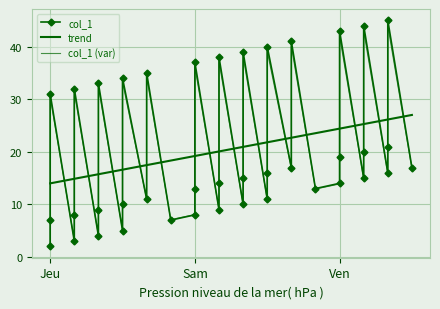

True or false: col_1 has more than 1 interior local peaks.

True